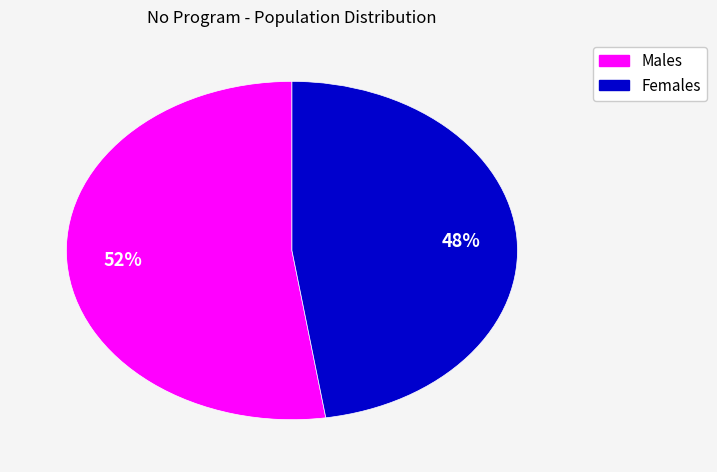

To the nearest percent, what is the average slice percentage?

50%